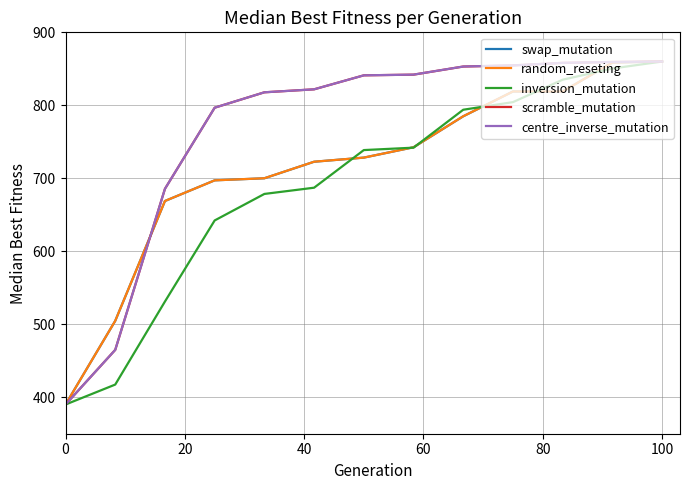

What is the minimum value shown in the chart?

390.0